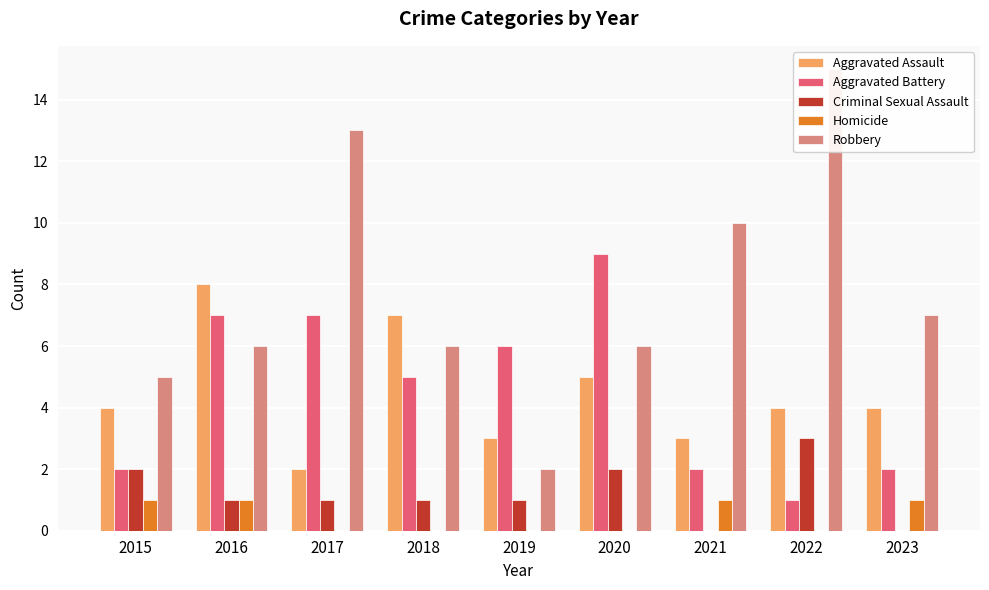

What is the approximate value of Aggravated Assault at 2020?

5